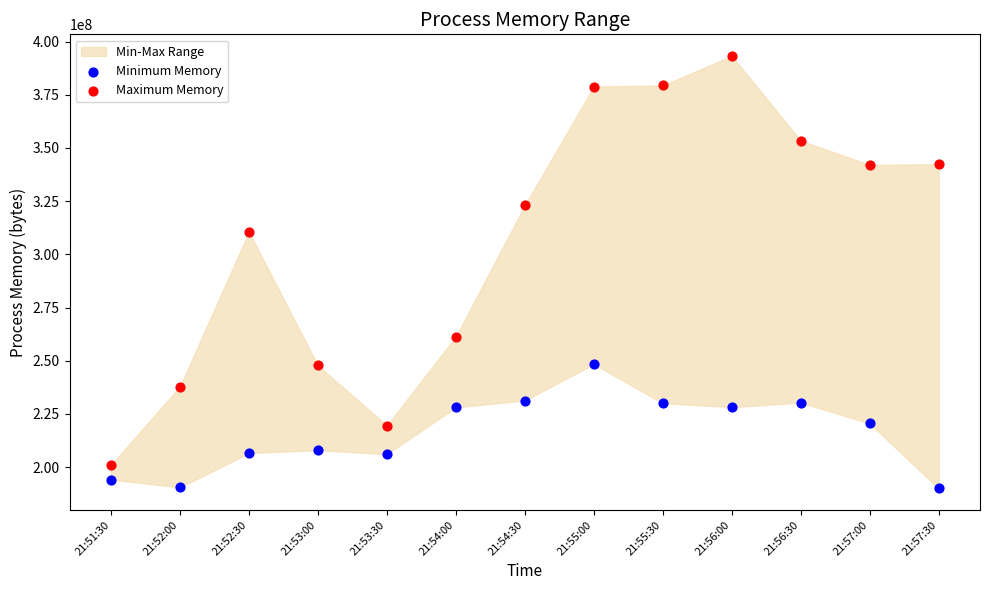

Across all series, what Y value is closest to 291600384?

310530048